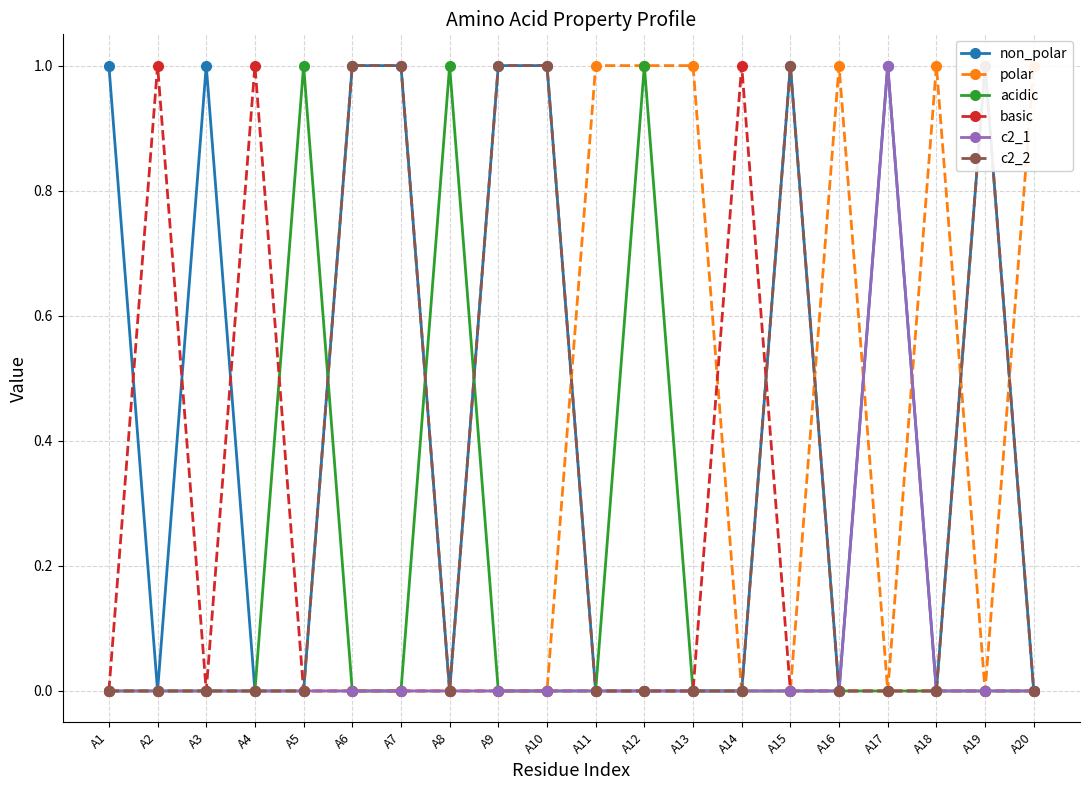

How many polar values are between 0 and 1?

20